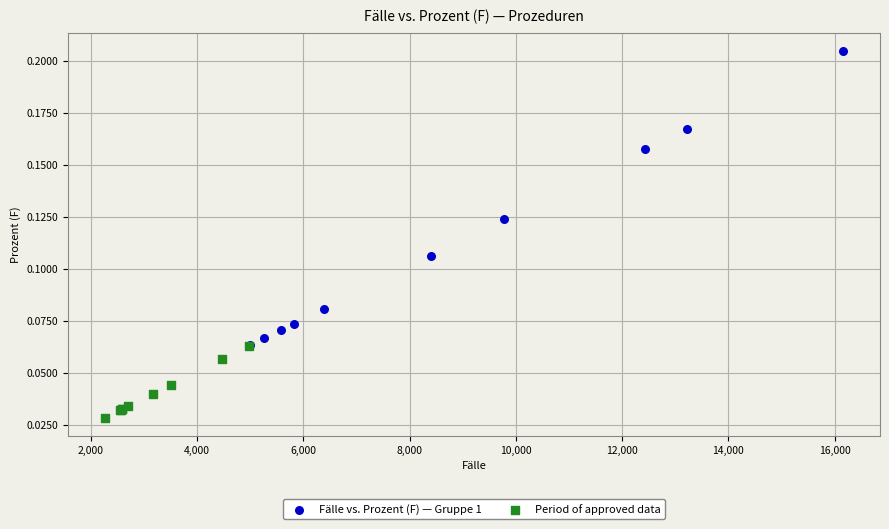

Which series contains the lowest Y value?

Period of approved data